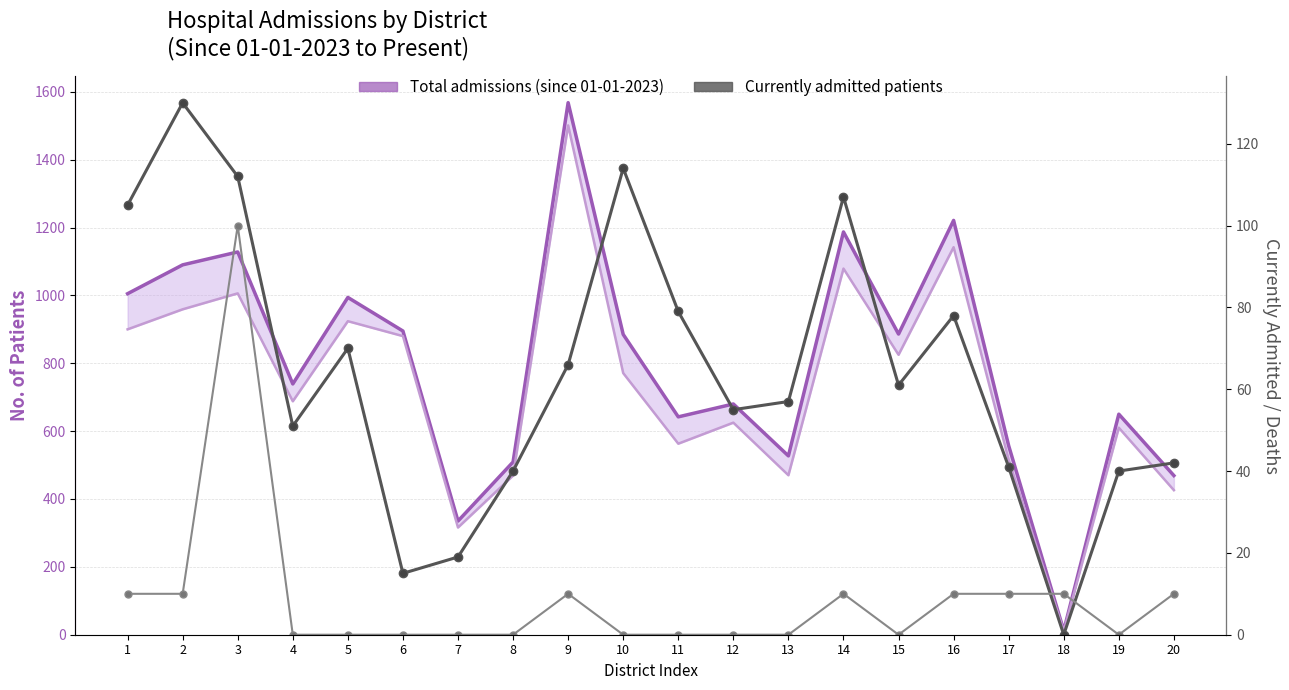

Does the chart have visible grid lines?

Yes